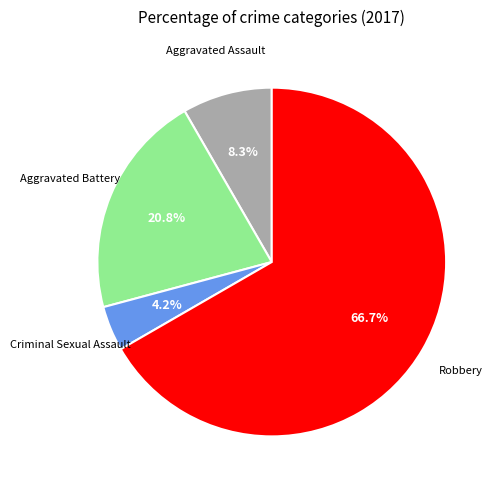

Is there a majority slice in this chart?

Yes